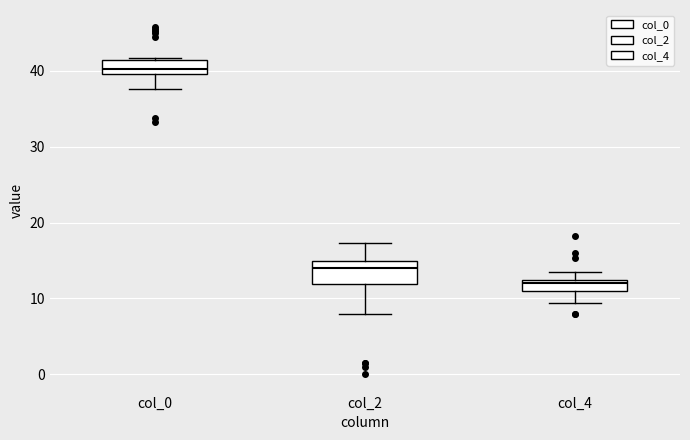

Which box is the tallest, from its lower edge to its upper edge?

col_2